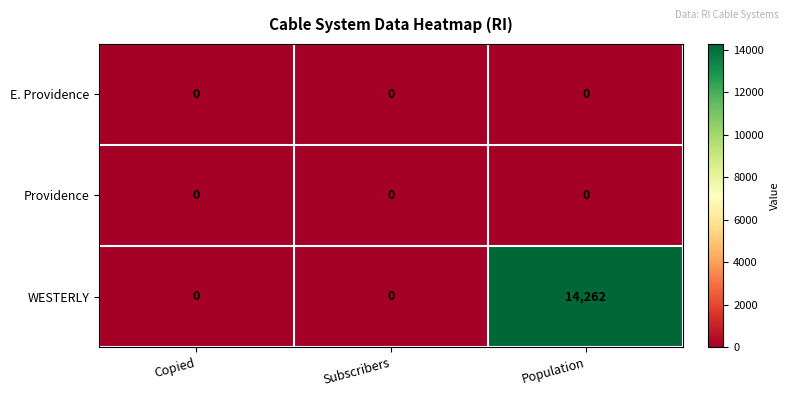

Which category has the highest value in the WESTERLY series?

Population